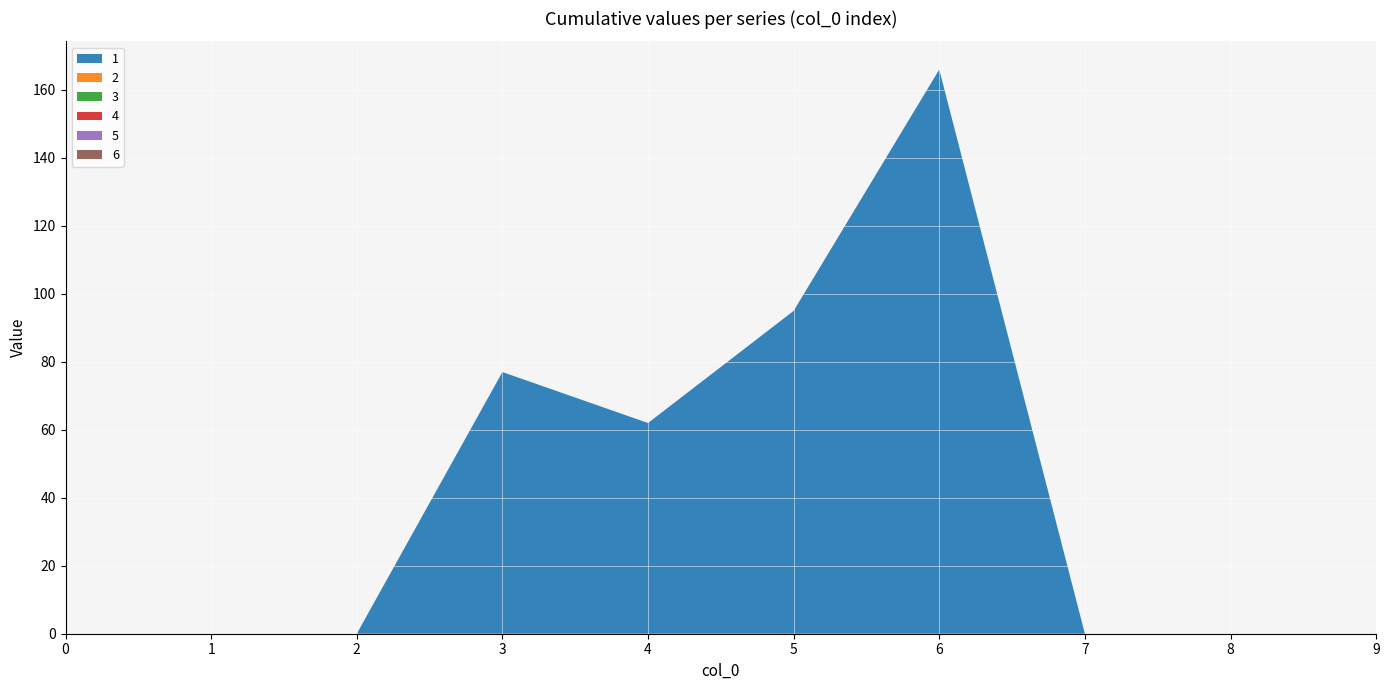

Reading left to right, list all the values displayed in this chart.

1: 0=0	1=0	2=0	3=77	4=62	5=95	6=166	7=0	8=0	9=0
2: 0=0	1=0	2=0	3=0	4=0	5=0	6=0	7=0	8=0	9=0
3: 0=0	1=0	2=0	3=0	4=0	5=0	6=0	7=0	8=0	9=0
4: 0=0	1=0	2=0	3=0	4=0	5=0	6=0	7=0	8=0	9=0
5: 0=0	1=0	2=0	3=0	4=0	5=0	6=0	7=0	8=0	9=0
6: 0=0	1=0	2=0	3=0	4=0	5=0	6=0	7=0	8=0	9=0